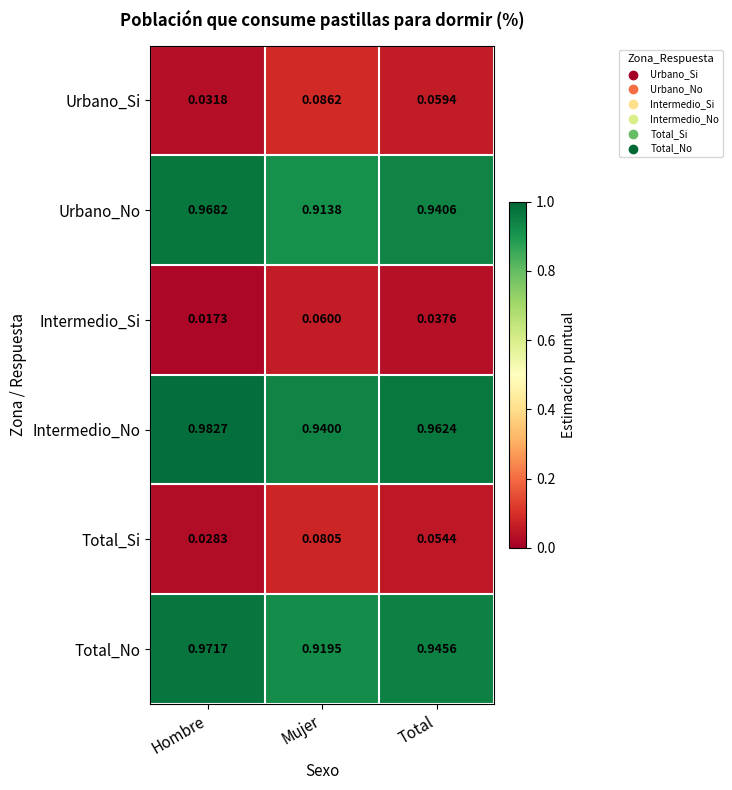

Which series has the largest total across all categories?

Intermedio_No